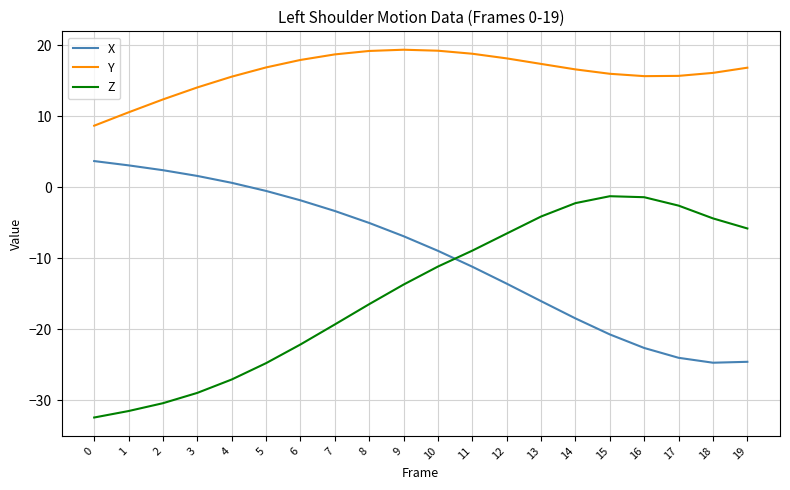

Where is the first local minimum for X?

18